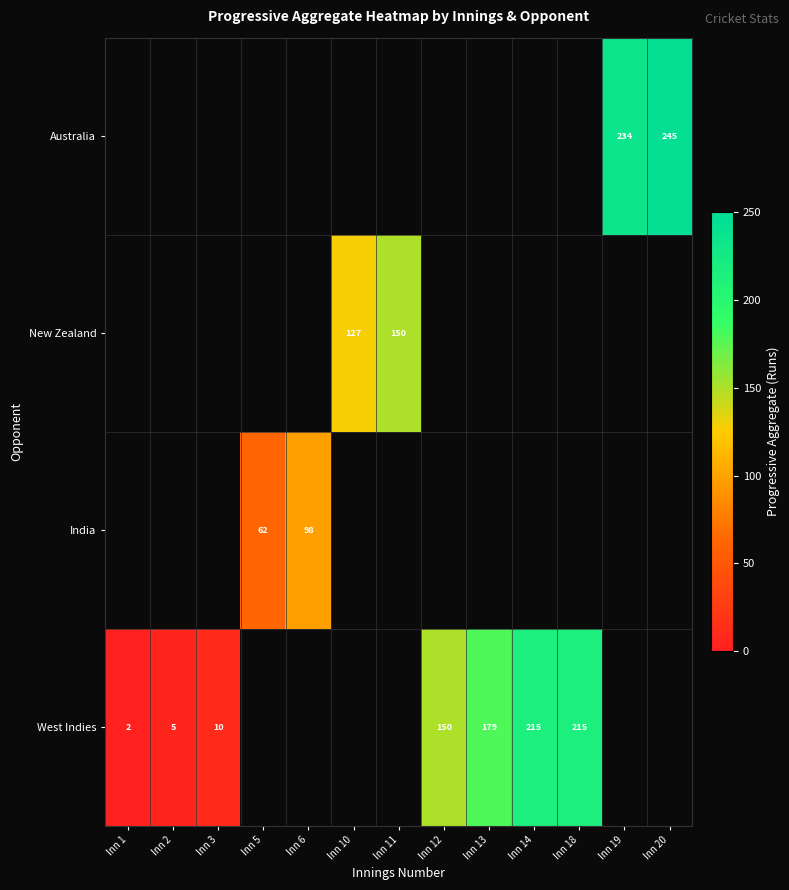

What is the smallest value displayed?

2.0